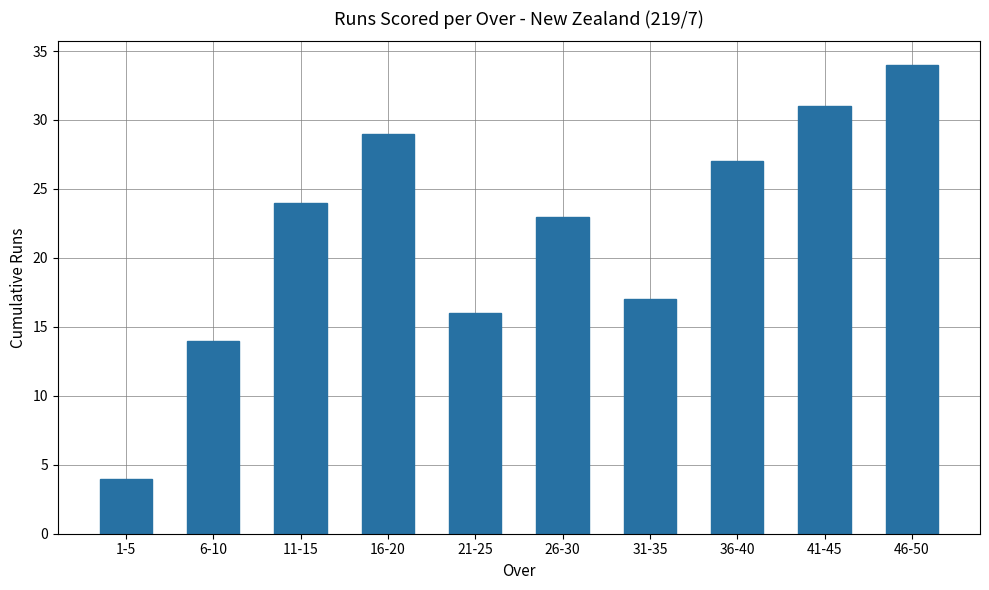

True or false: the data shows 31 at 41-45.

True